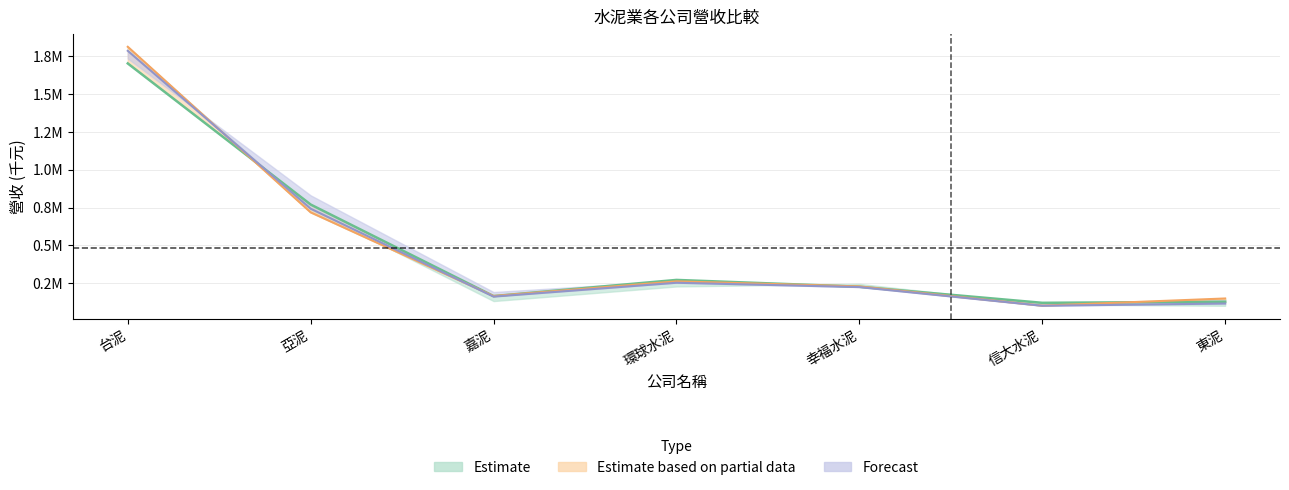

The value of 上月營收 at 台泥 is 1220077.3. True or false?

False